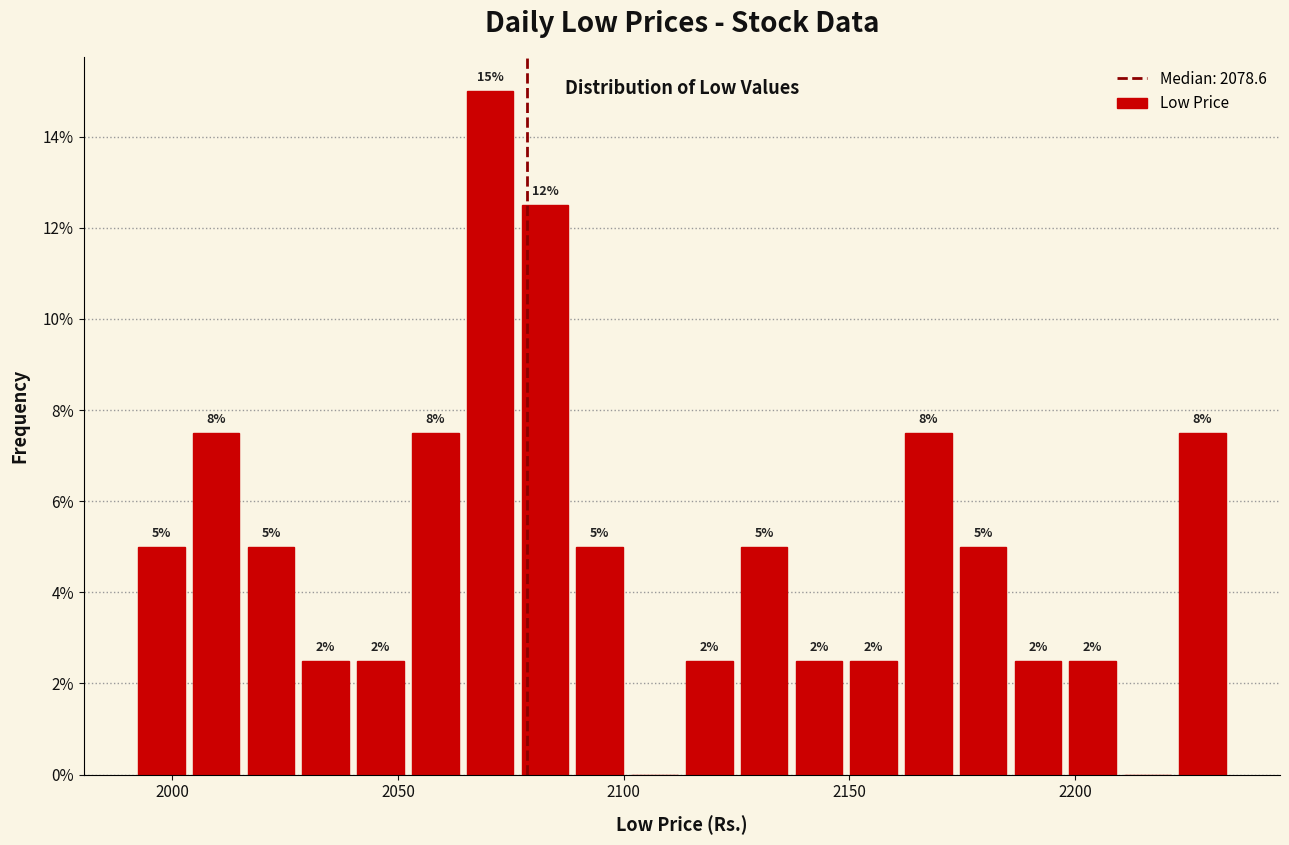

Read against the x-axis, roughly where is the centre of the tallest bar?

2070